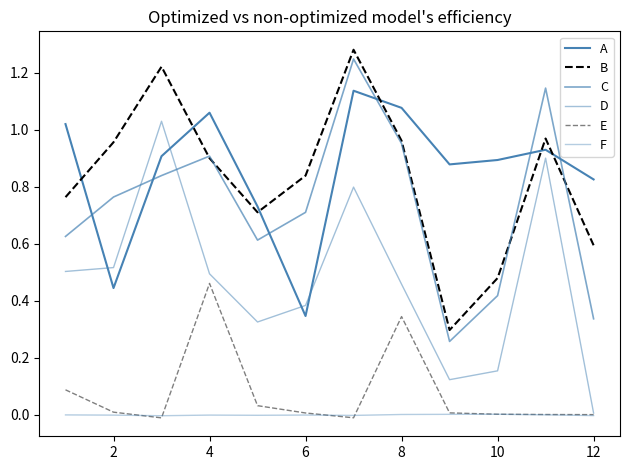

How many lines are shown in the chart?

6